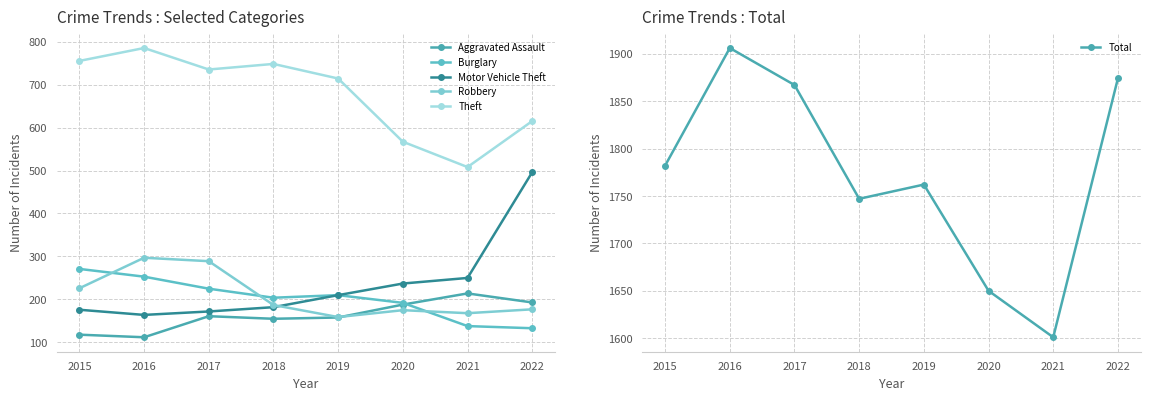

Does the chart have visible grid lines?

Yes